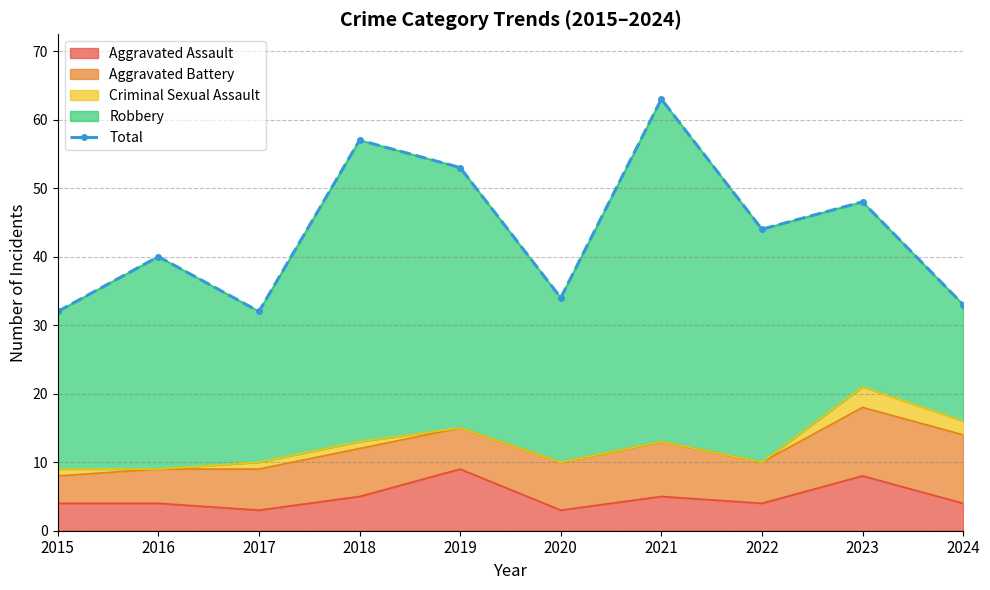

The value of Aggravated Assault at 2023 is 5. True or false?

False